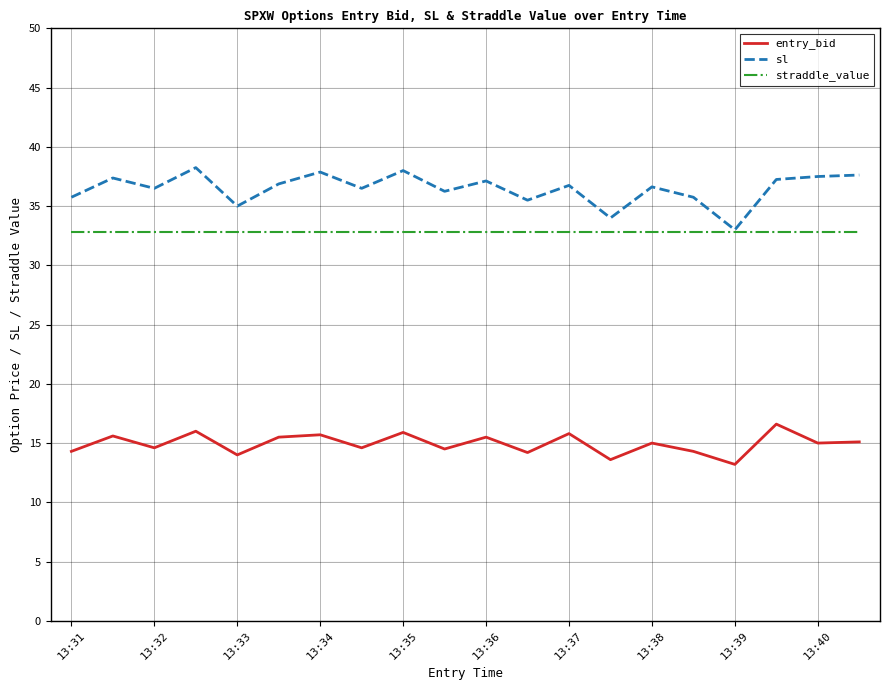

What is the average value of the straddle_value series?

32.8